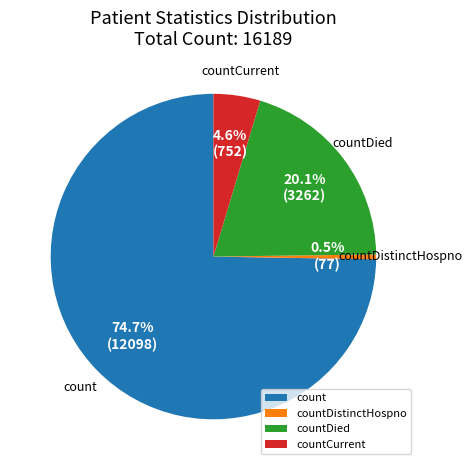

Rank the categories by value from highest to lowest.

count, countDied, countCurrent, countDistinctHospno